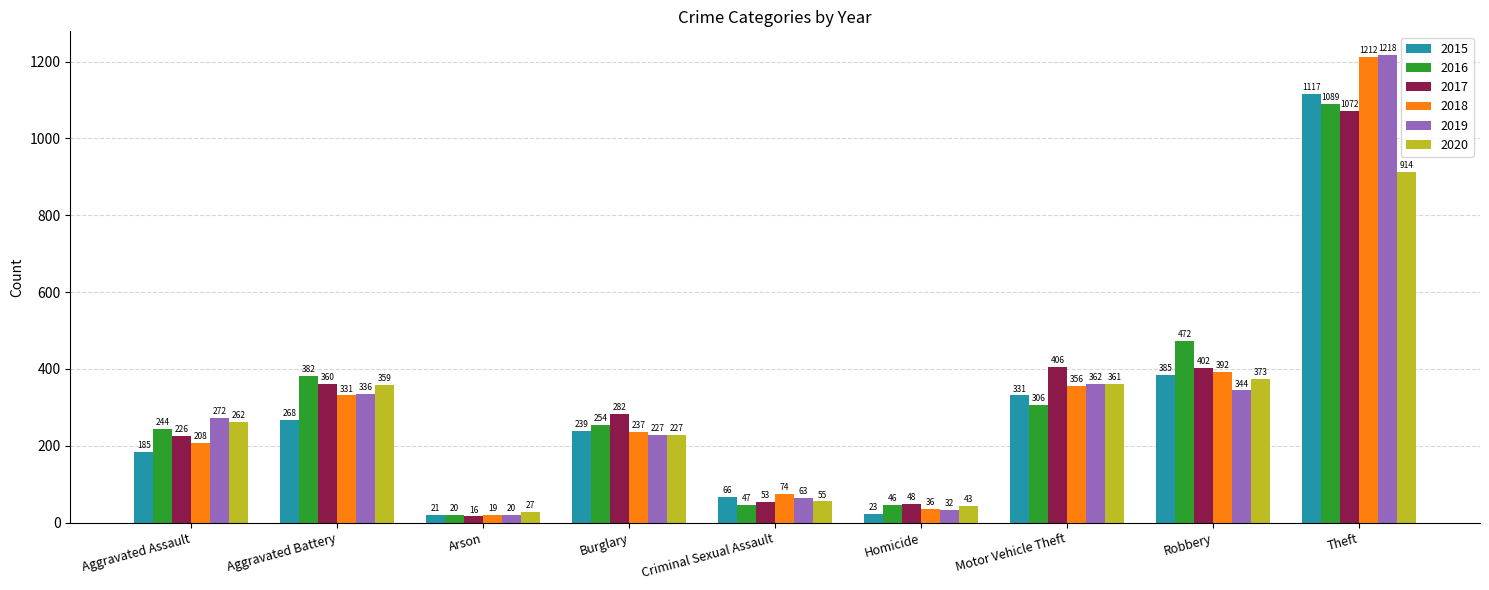

Reading right to left, transcribe all the data shown in this chart.

2015: 1117	385	331	23	66	239	21	268	185
2016: 1089	472	306	46	47	254	20	382	244
2017: 1072	402	406	48	53	282	16	360	226
2018: 1212	392	356	36	74	237	19	331	208
2019: 1218	344	362	32	63	227	20	336	272
2020: 914	373	361	43	55	227	27	359	262